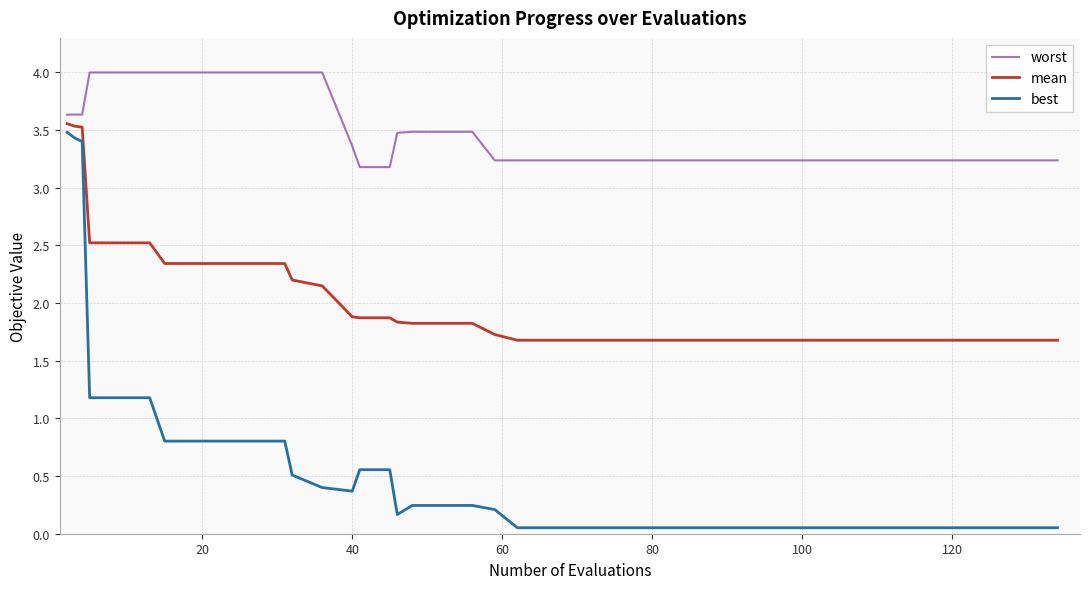

Does the chart display data point markers on the line(s)?

No